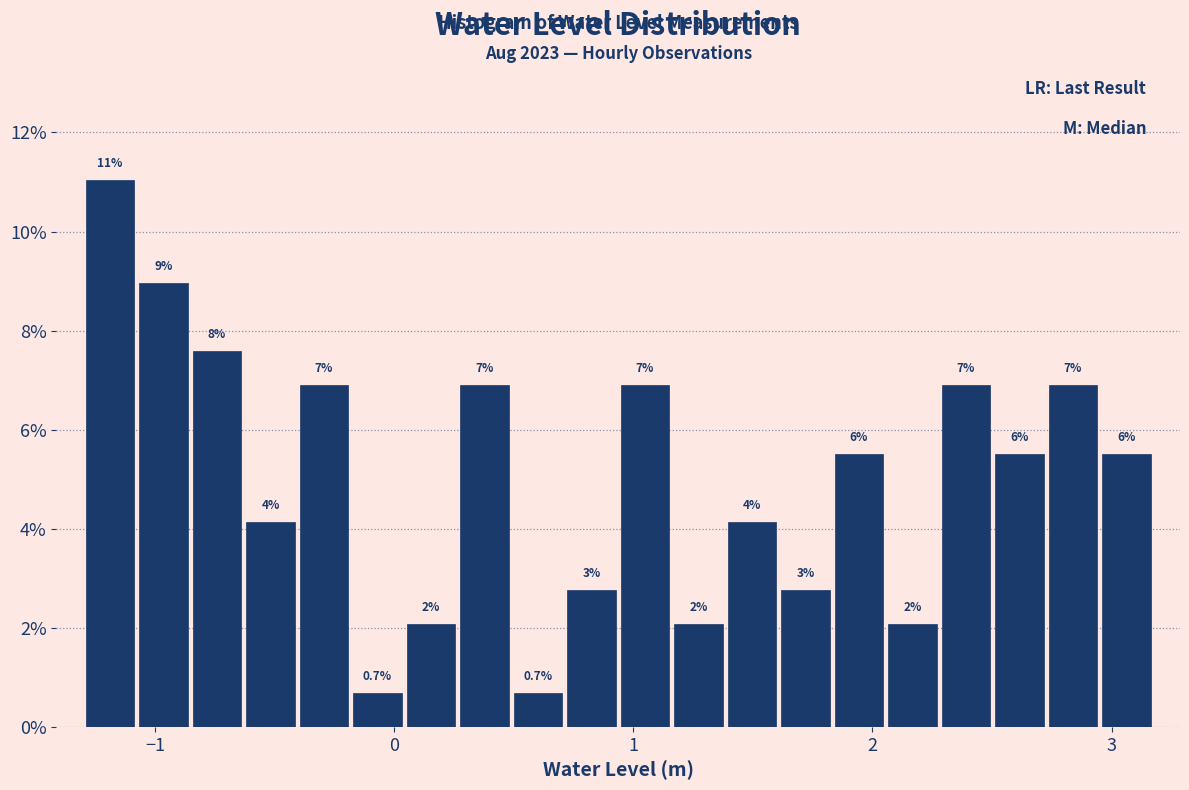

Read against the x-axis, roughly where is the centre of the tallest bar?

-1.2